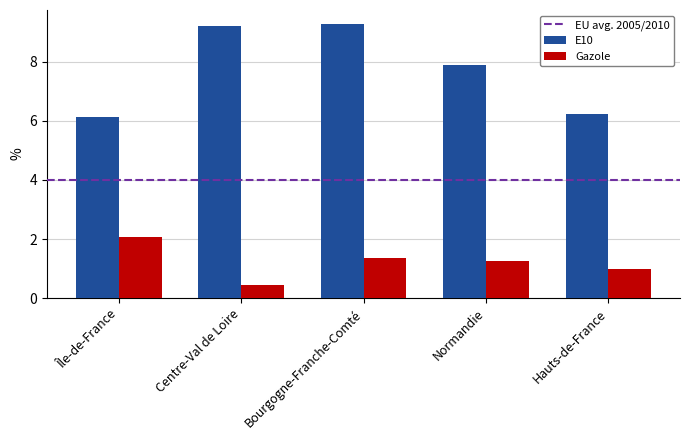

The value of Gazole at Hauts-de-France is 0.7. True or false?

False